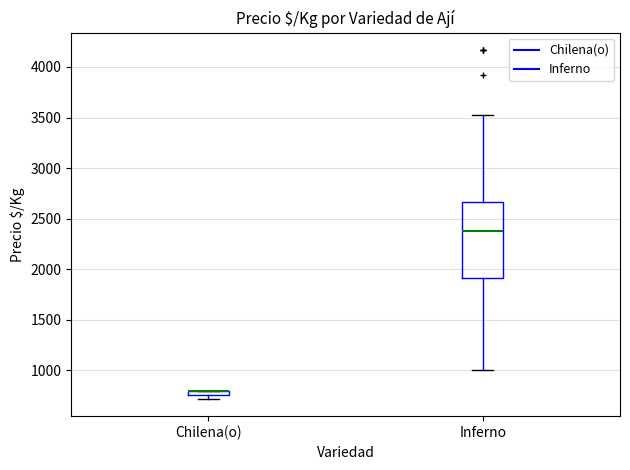

Which box is the tallest, from its lower edge to its upper edge?

Inferno